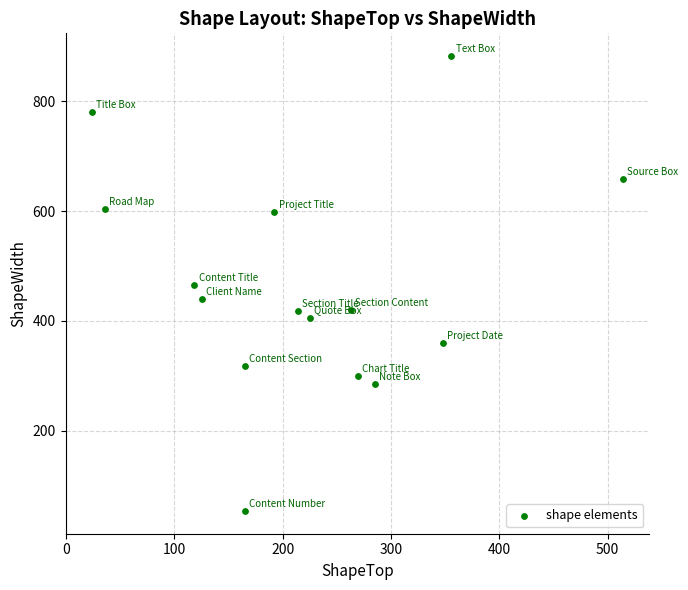

What is the range of X values (max minus min)?

490.1